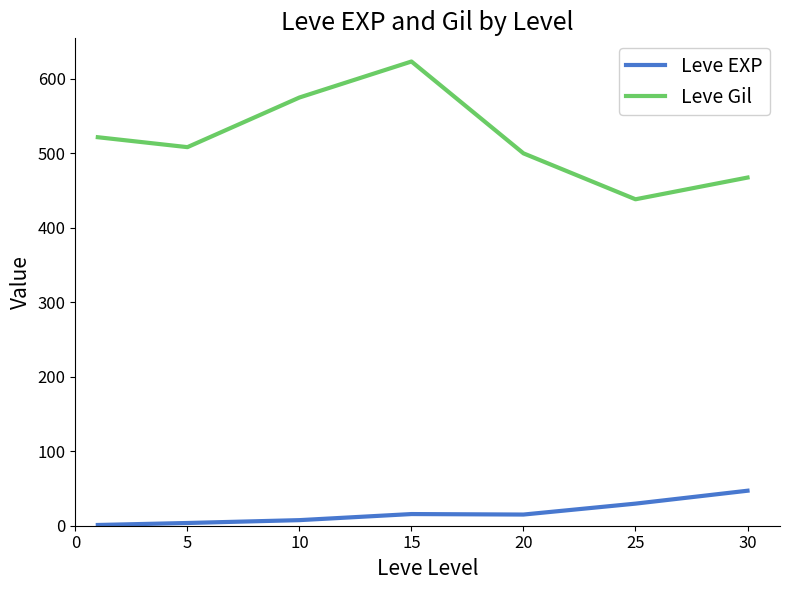

Which series has the largest range (max minus min)?

Leve Gil